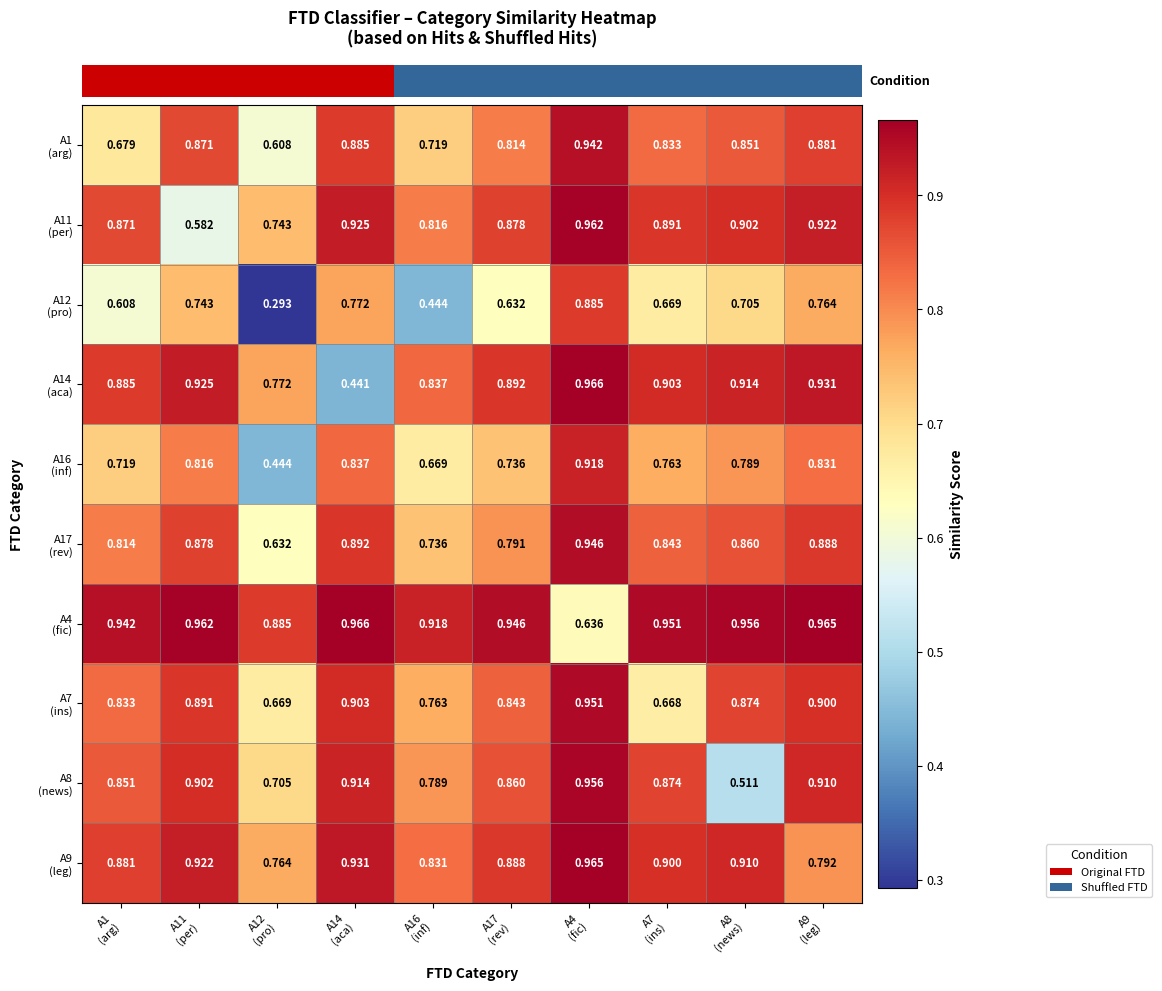

Reading right to left, what are all the values shown in this chart?

row_0: 0.9	0.9	0.8	0.9	0.8	0.7	0.9	0.6	0.9	0.7
row_1: 0.9	0.9	0.9	1.0	0.9	0.8	0.9	0.7	0.6	0.9
row_2: 0.8	0.7	0.7	0.9	0.6	0.4	0.8	0.3	0.7	0.6
row_3: 0.9	0.9	0.9	1.0	0.9	0.8	0.4	0.8	0.9	0.9
row_4: 0.8	0.8	0.8	0.9	0.7	0.7	0.8	0.4	0.8	0.7
row_5: 0.9	0.9	0.8	0.9	0.8	0.7	0.9	0.6	0.9	0.8
row_6: 1.0	1.0	1.0	0.6	0.9	0.9	1.0	0.9	1.0	0.9
row_7: 0.9	0.9	0.7	1.0	0.8	0.8	0.9	0.7	0.9	0.8
row_8: 0.9	0.5	0.9	1.0	0.9	0.8	0.9	0.7	0.9	0.9
row_9: 0.8	0.9	0.9	1.0	0.9	0.8	0.9	0.8	0.9	0.9